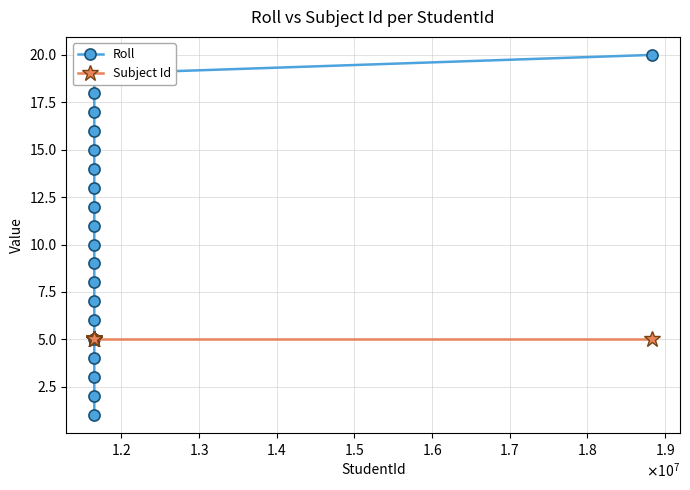

List the series in order of their peak value, highest first.

Roll, Subject Id